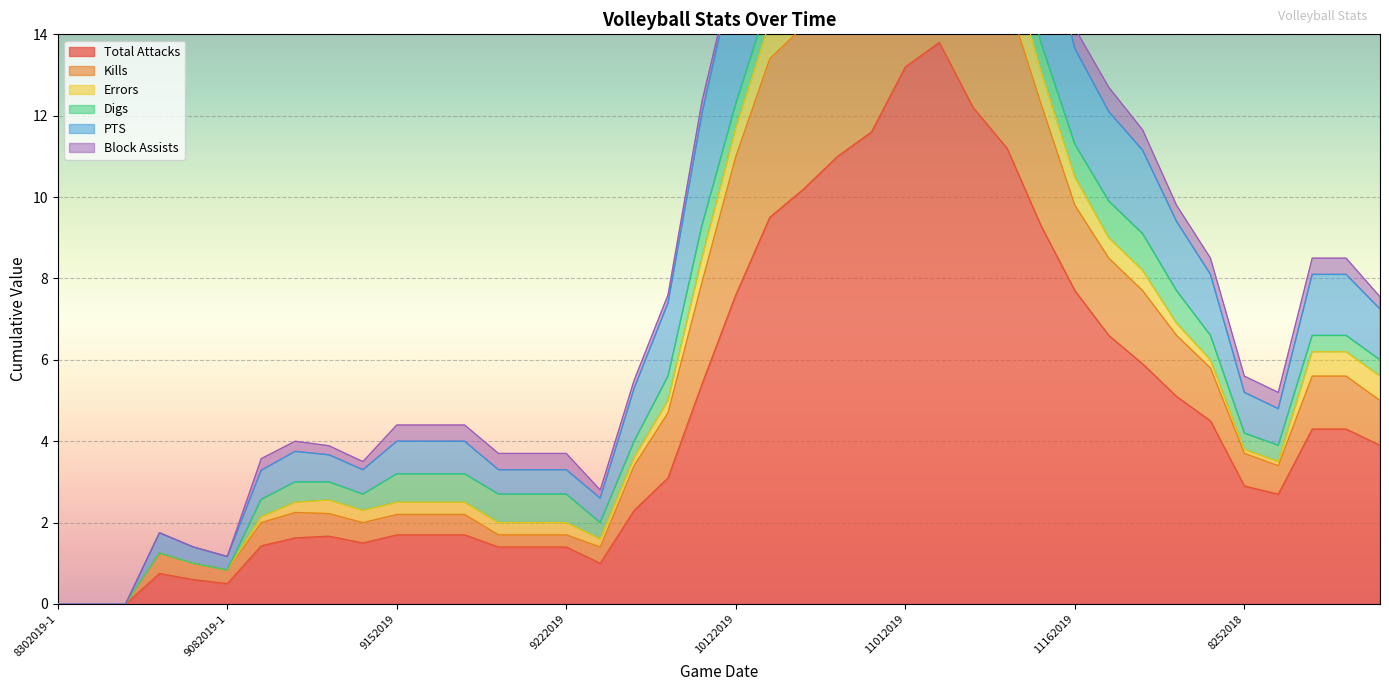

Does the chart display data point markers on the line(s)?

No